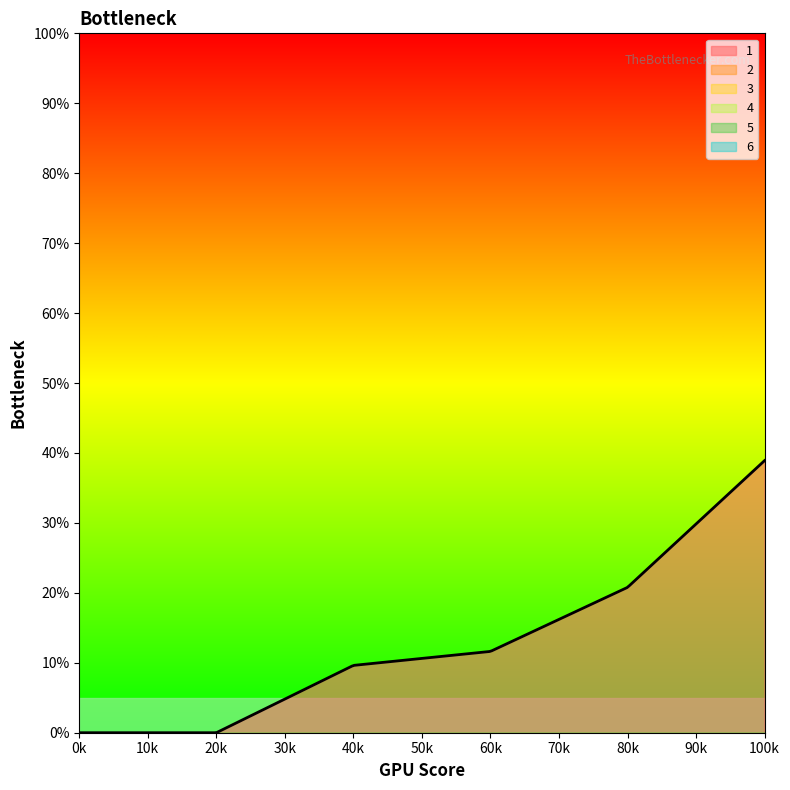

True or false: 1 and 5 cross at least once.

False